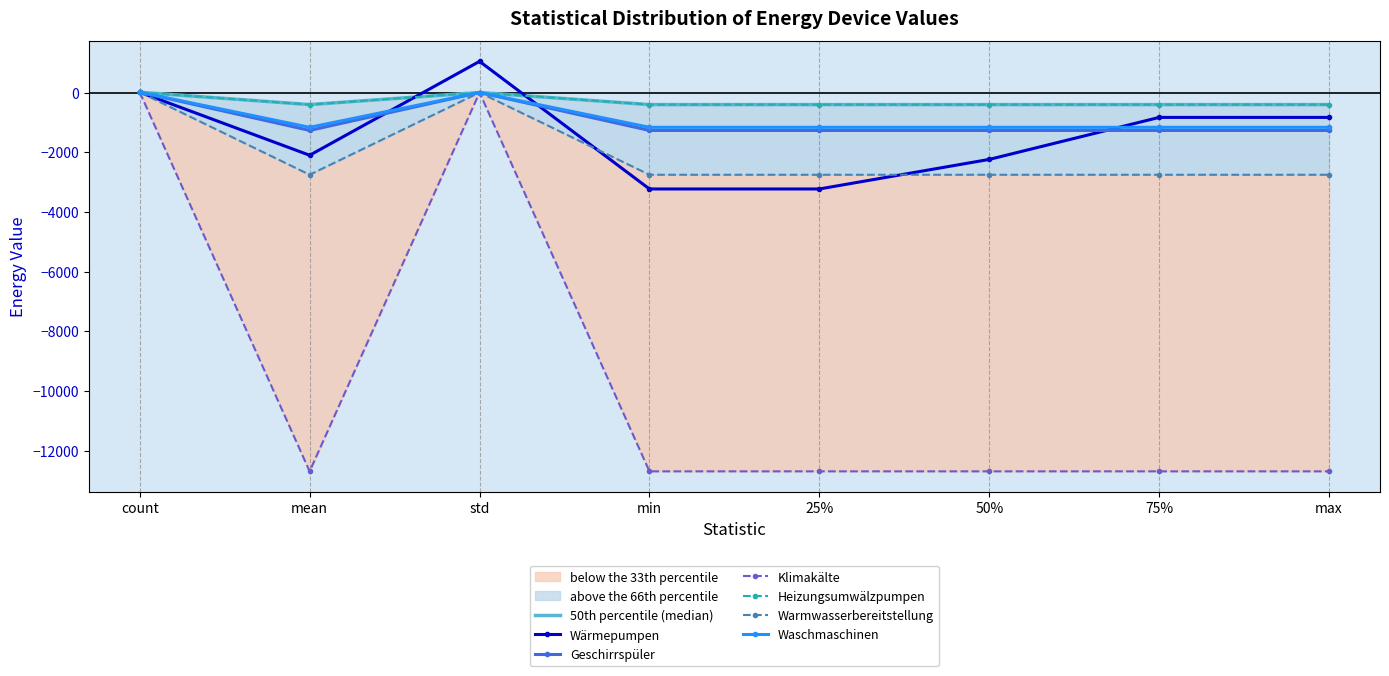

What is the value of the Klimakälte point at the 6th from the left?

-12696.8